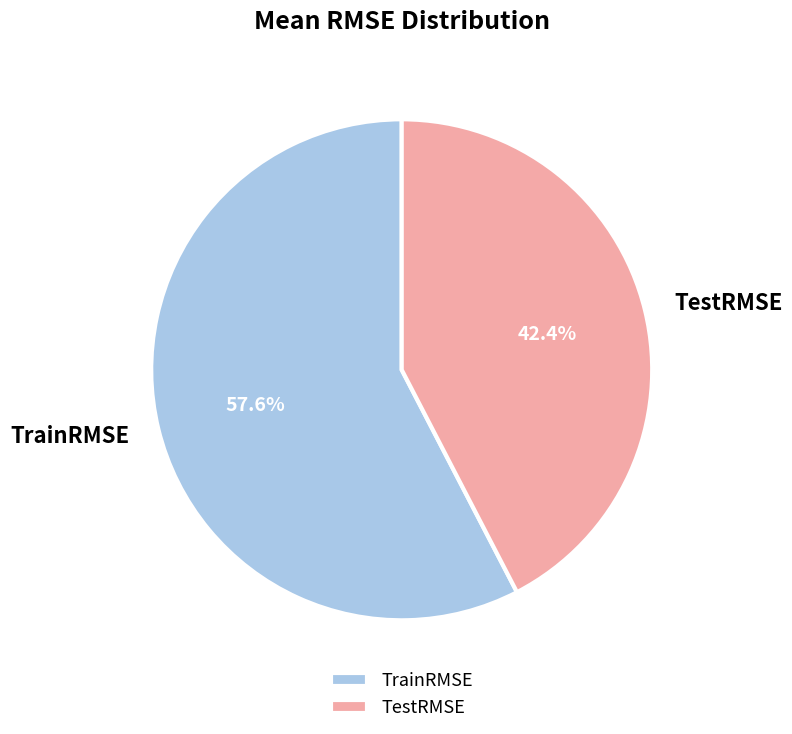

How many slices are in this pie chart?

2